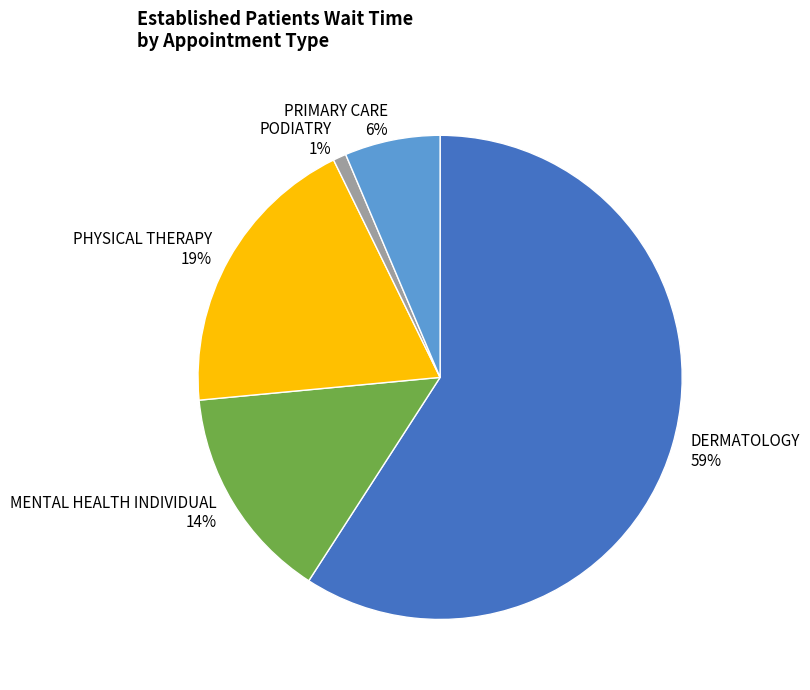

Rank the categories by value from lowest to highest.

PODIATRY, PRIMARY CARE, MENTAL HEALTH INDIVIDUAL, PHYSICAL THERAPY, DERMATOLOGY